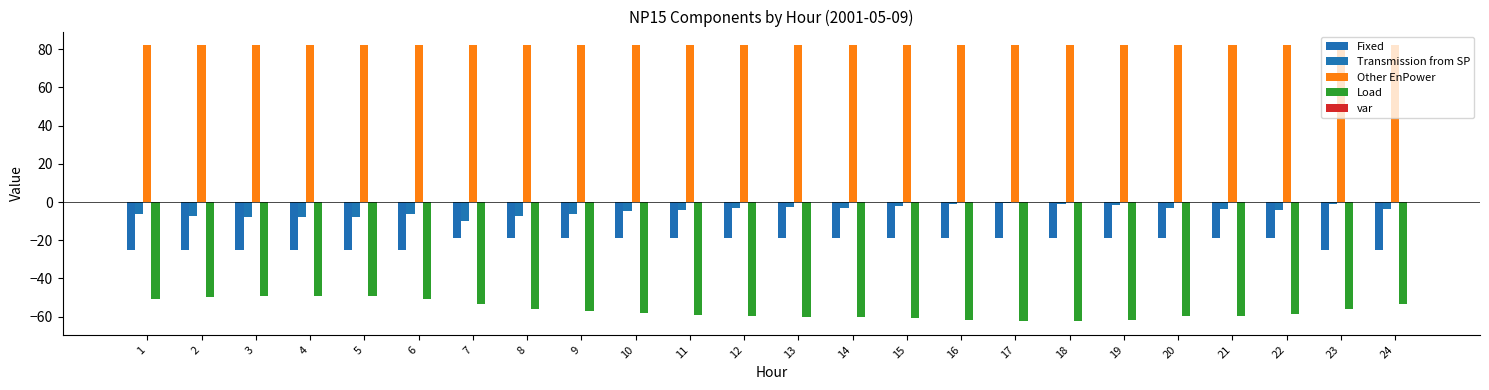

Between 7 and 17, which is larger?

7